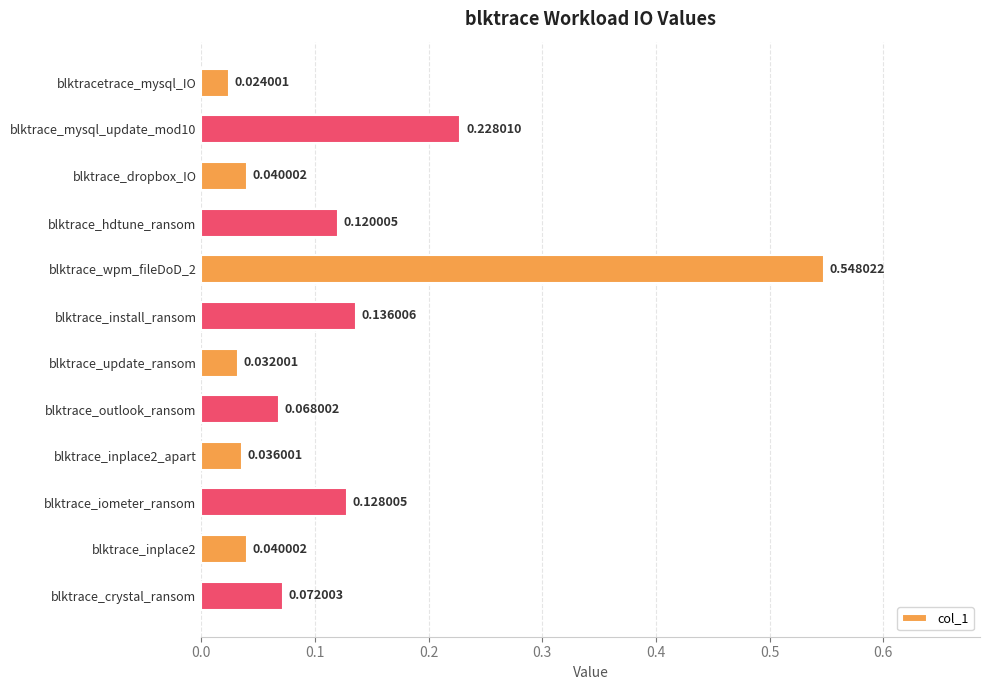

What is the sum of all values?

1.5